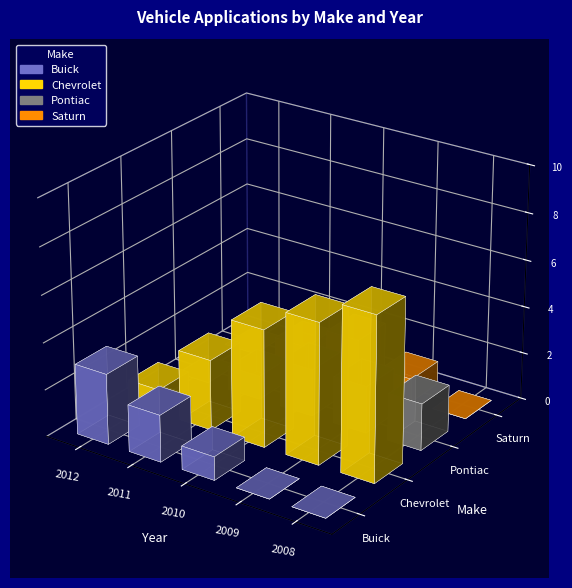

Between 2009 and 2008, which series saw the biggest shift?

Chevrolet